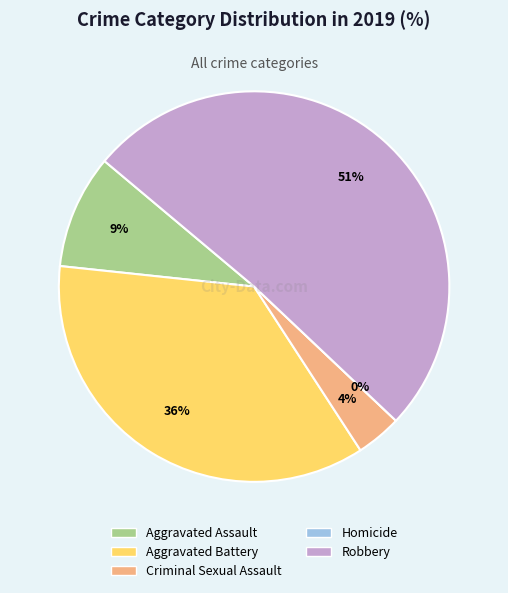

To the nearest percent, what is the difference between the largest and smallest slice percentages?

51%